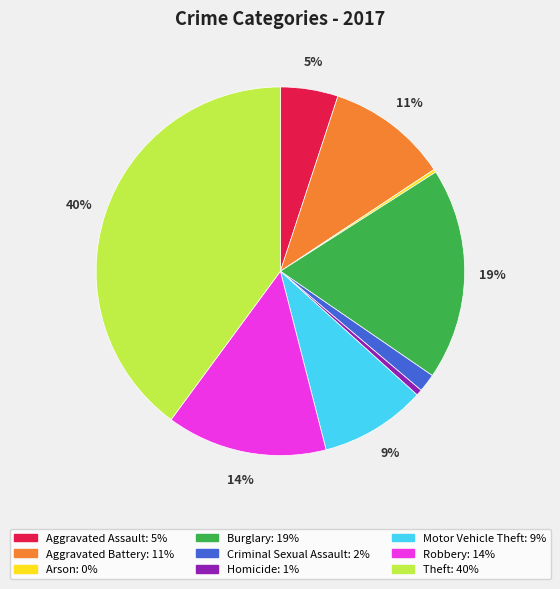

Between Theft and Aggravated Assault, which is larger?

Theft